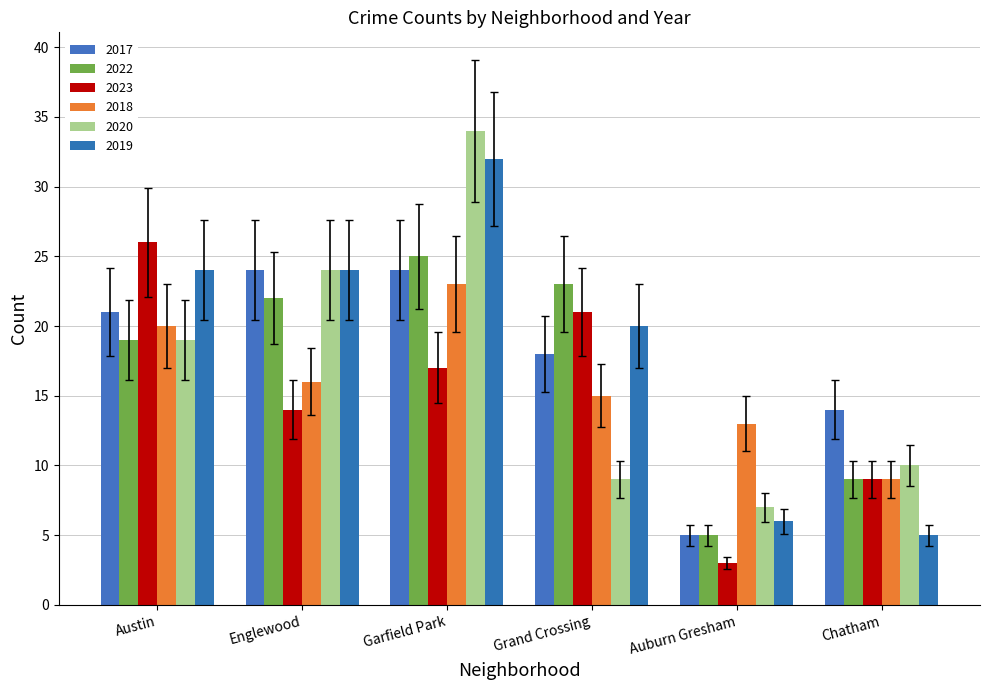

Between Austin and Grand Crossing, which is larger?

Austin